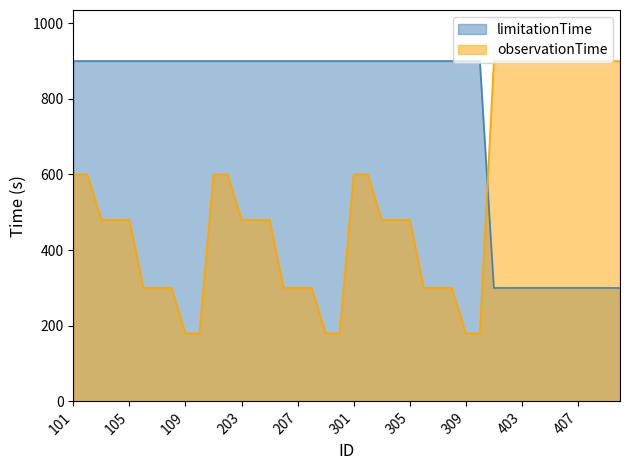

How many values in the observationTime series exceed 480?

16